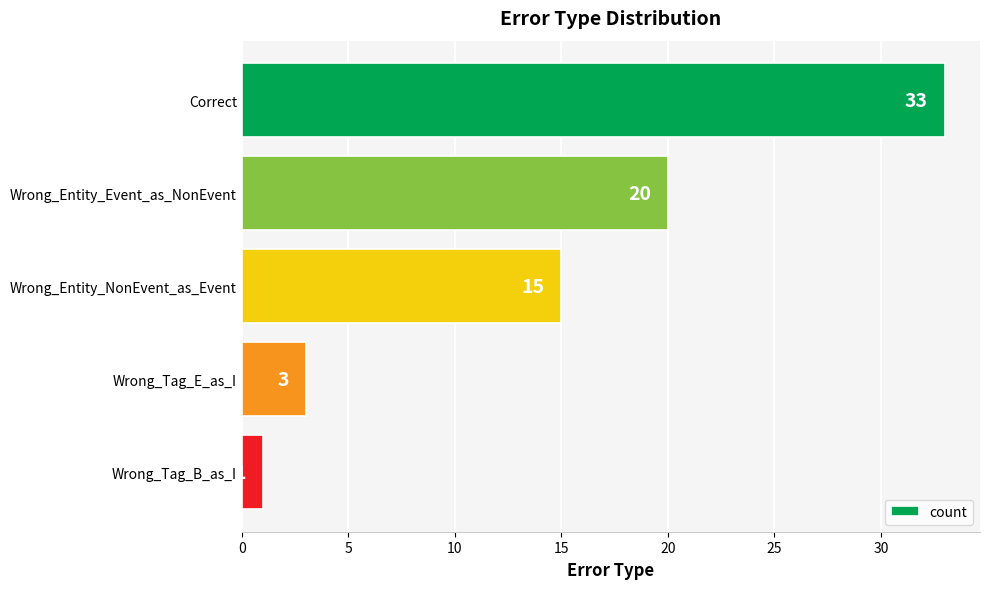

Rank the categories by value from lowest to highest.

Wrong_Tag_B_as_I, Wrong_Tag_E_as_I, Wrong_Entity_NonEvent_as_Event, Wrong_Entity_Event_as_NonEvent, Correct